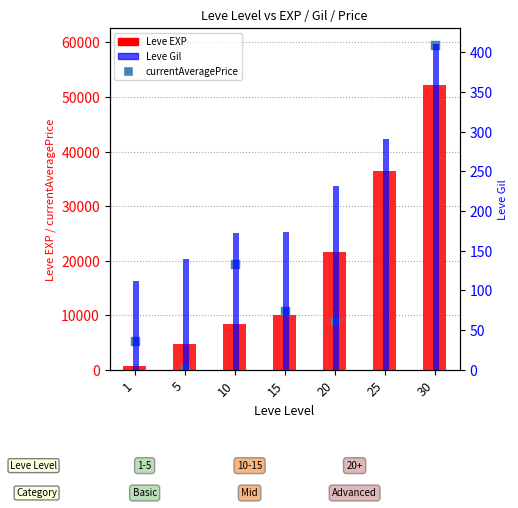

What is the total value across all series at 5?

4982